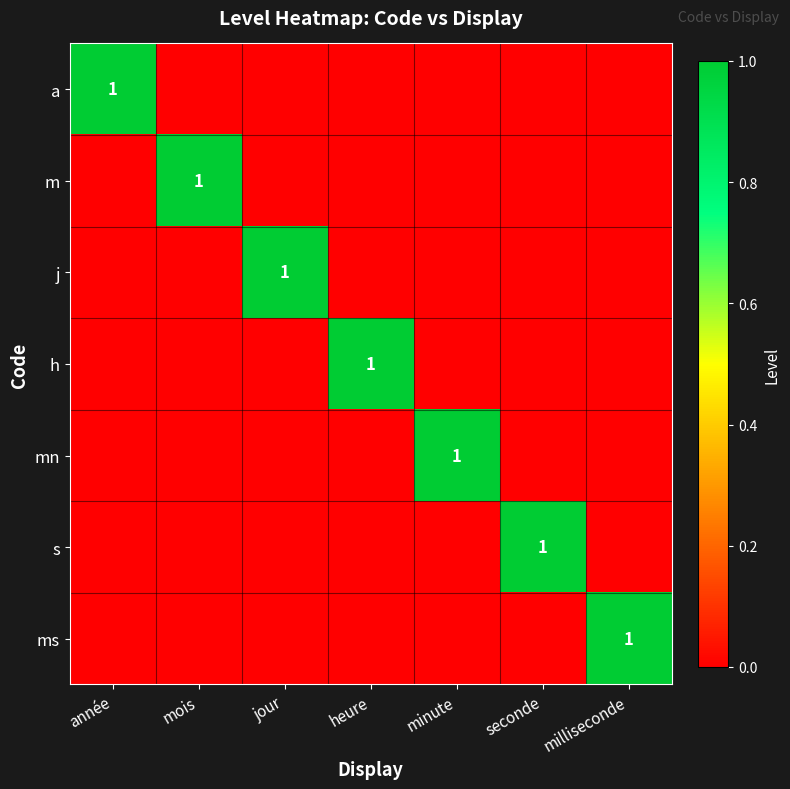

What is the sum of all ms values?

1